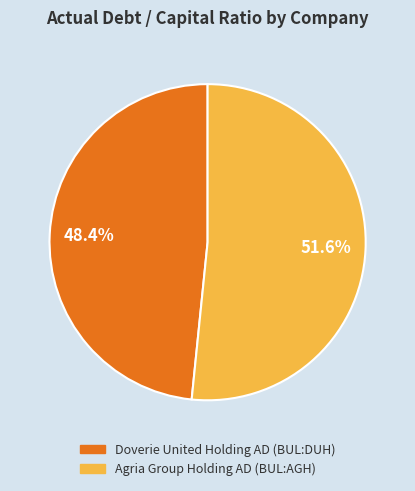

Rank the categories by value from highest to lowest.

Agria Group Holding AD (BUL:AGH), Doverie United Holding AD (BUL:DUH)